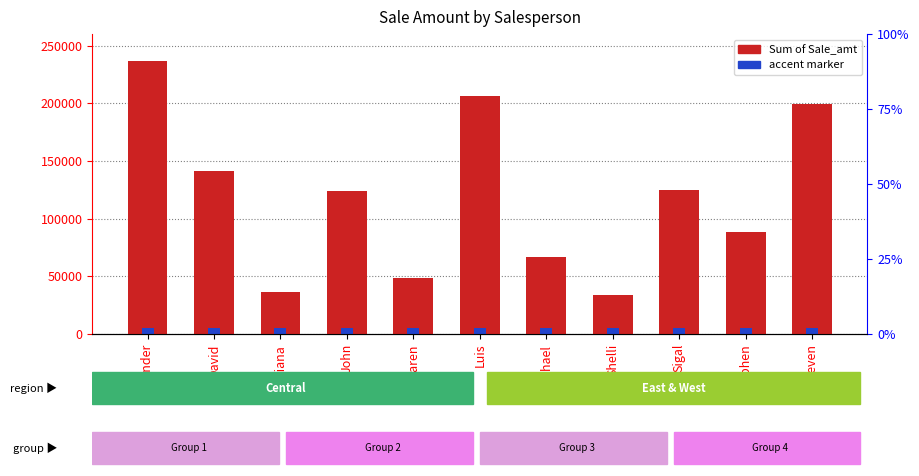

How many bars are there in total?

11